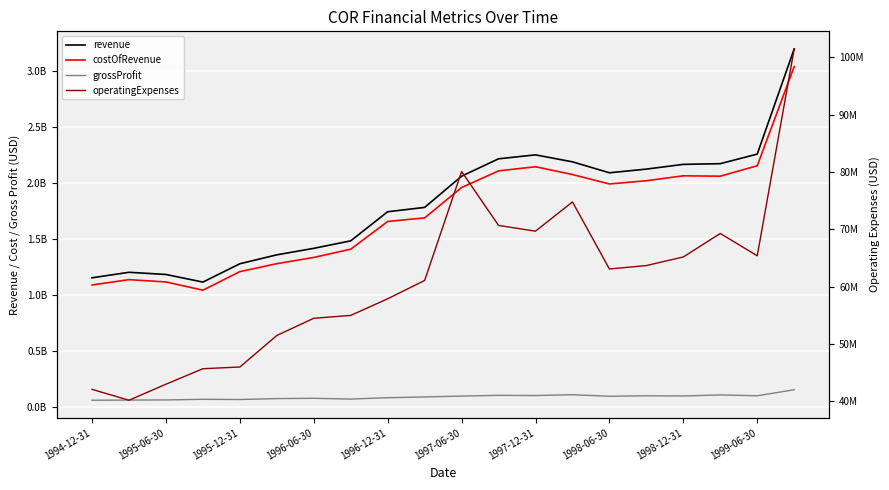

What are all the series names shown in the legend?

revenue, costOfRevenue, grossProfit, operatingExpenses